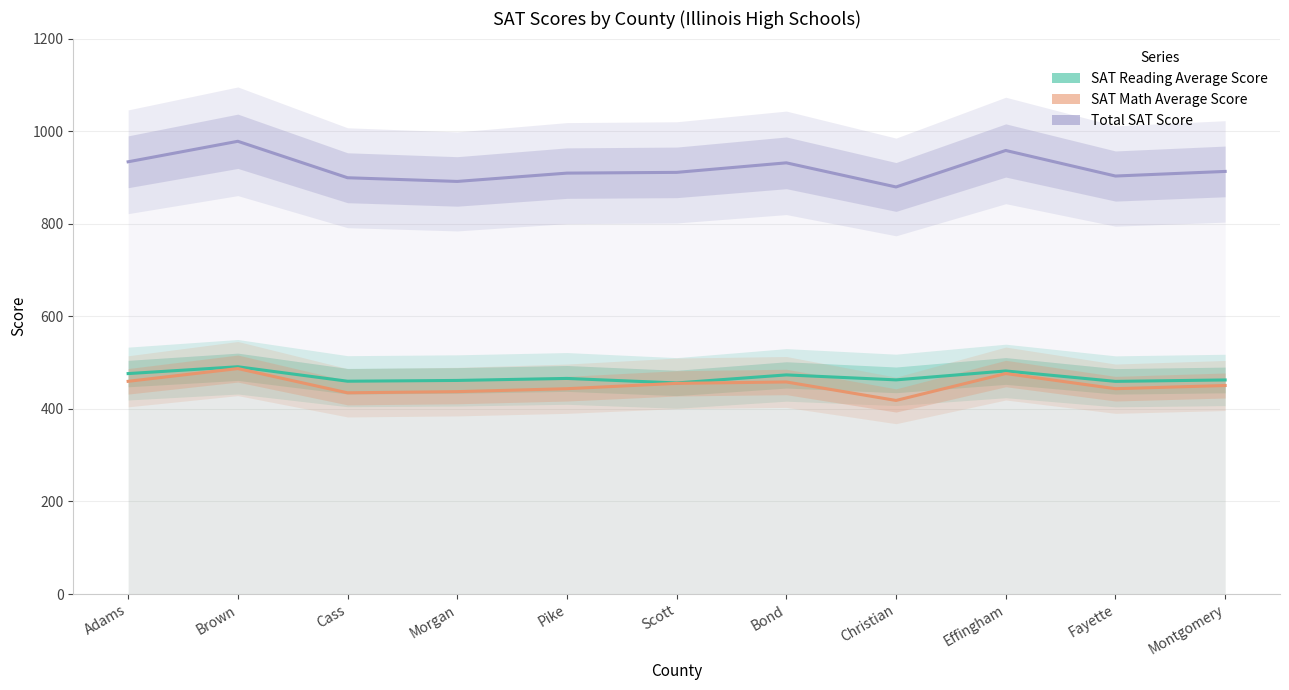

What is the difference between the maximum and minimum values in the Total SAT Score series?

98.7